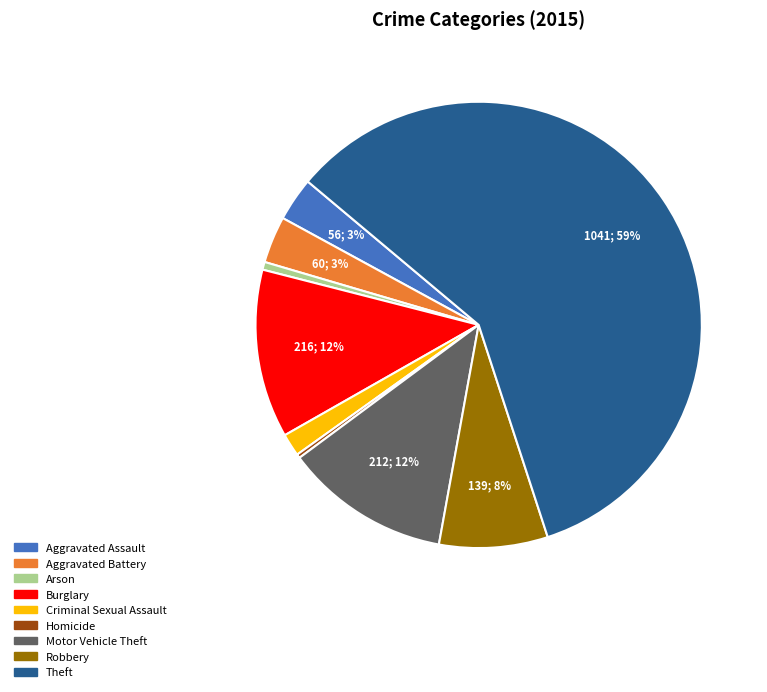

To the nearest percent, what percentage of the pie is Arson?

1%